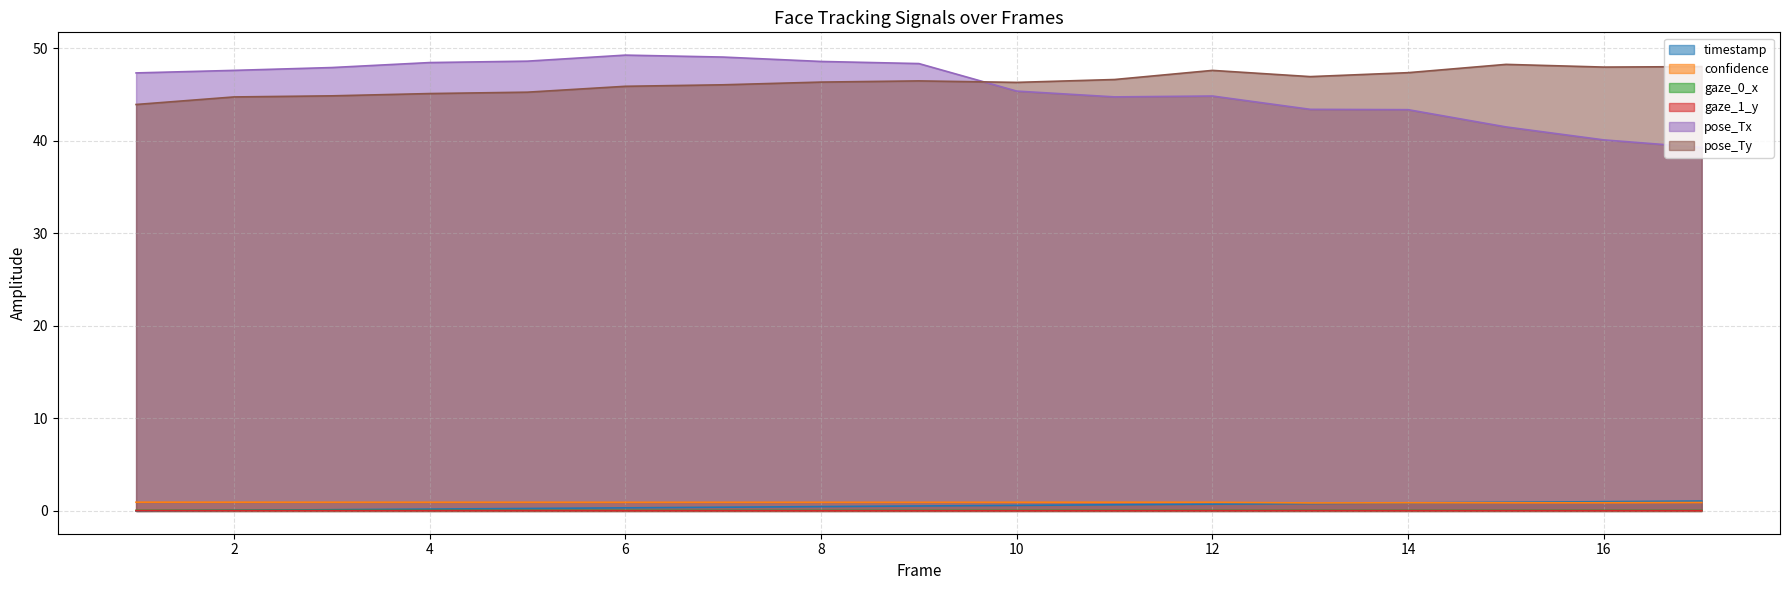

Which has a higher value, 7 or 12?

12